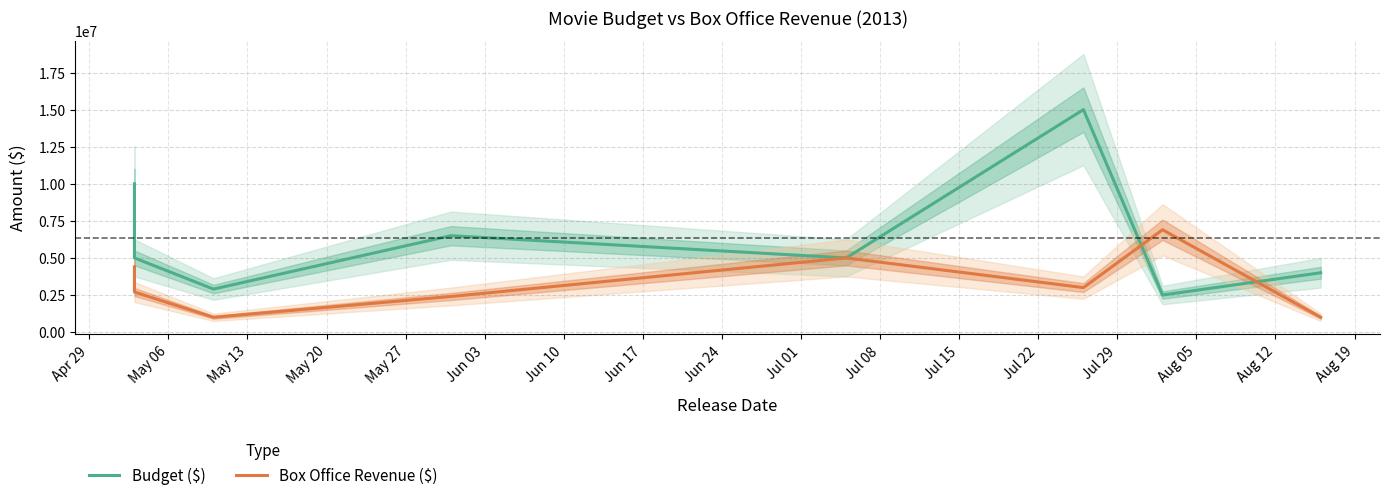

How many lines are shown in the chart?

2